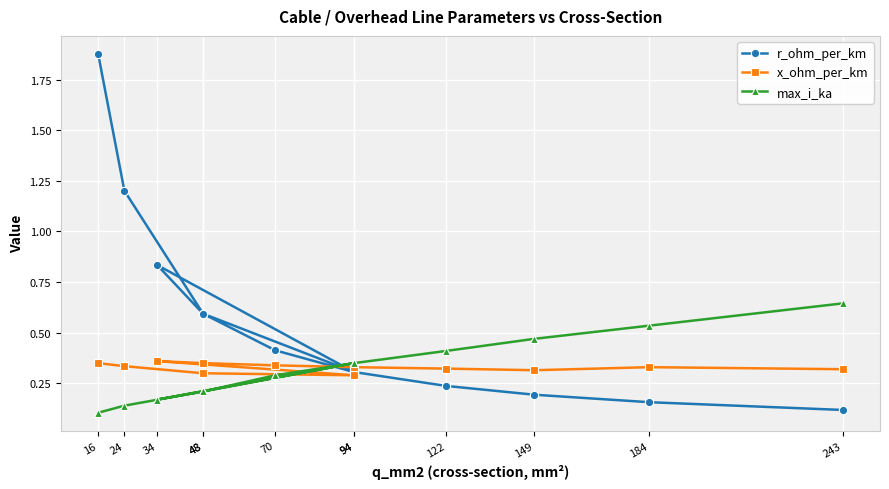

True or false: r_ohm_per_km has a value of 0.5 at 94.

False